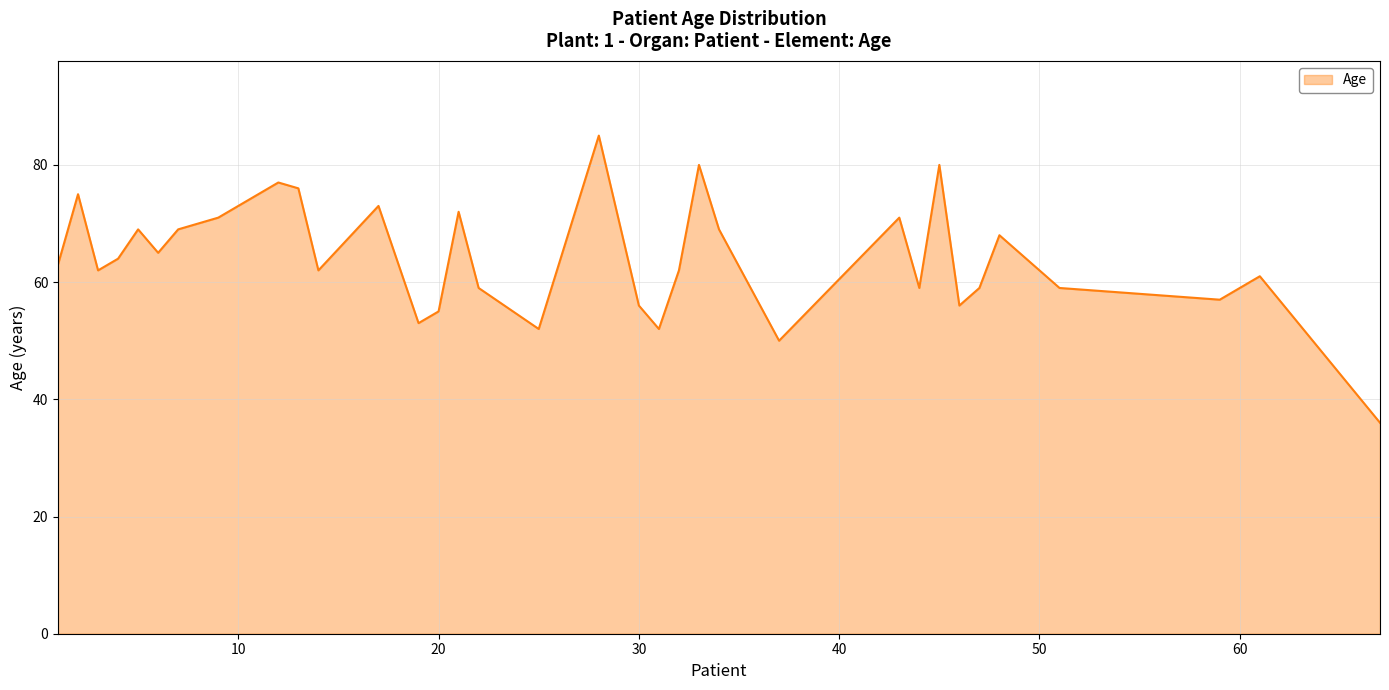

What is the maximum value shown in the chart?

85